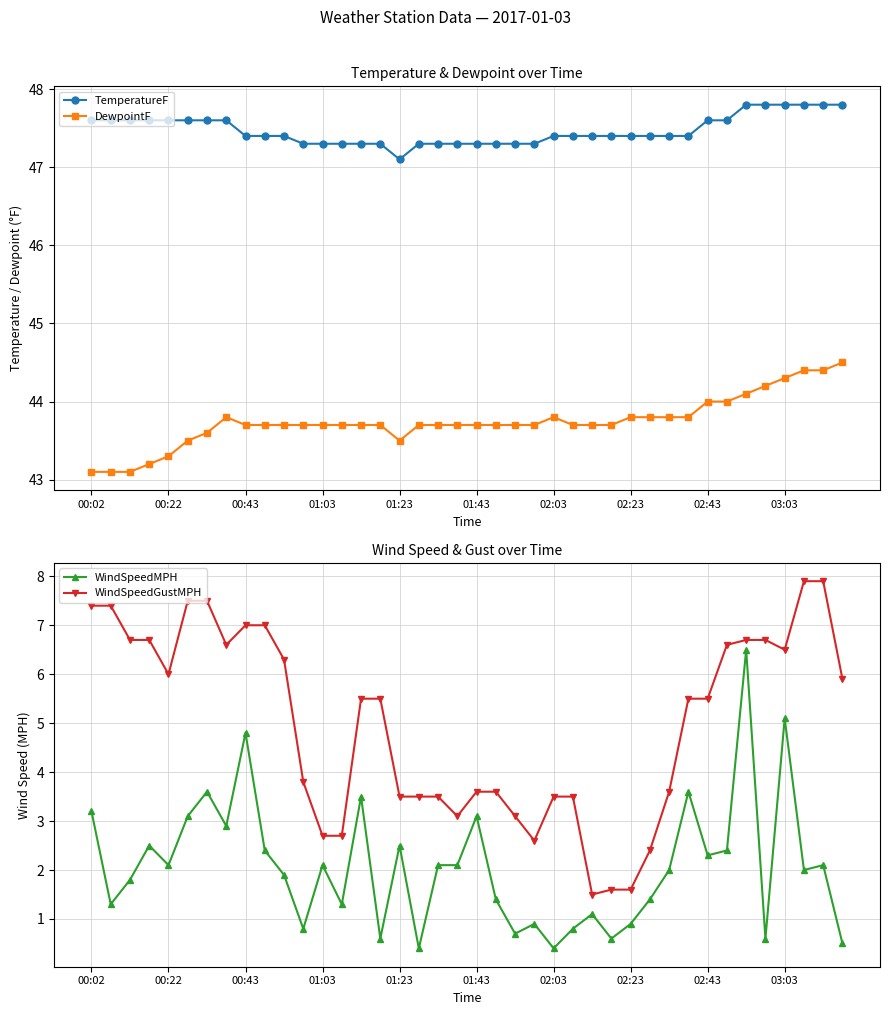

Which series has the widest spread of values?

WindSpeedGustMPH